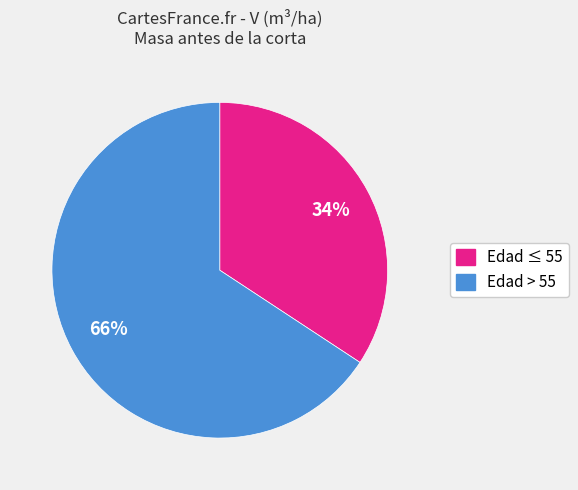

To the nearest percent, what is the average slice percentage?

50%